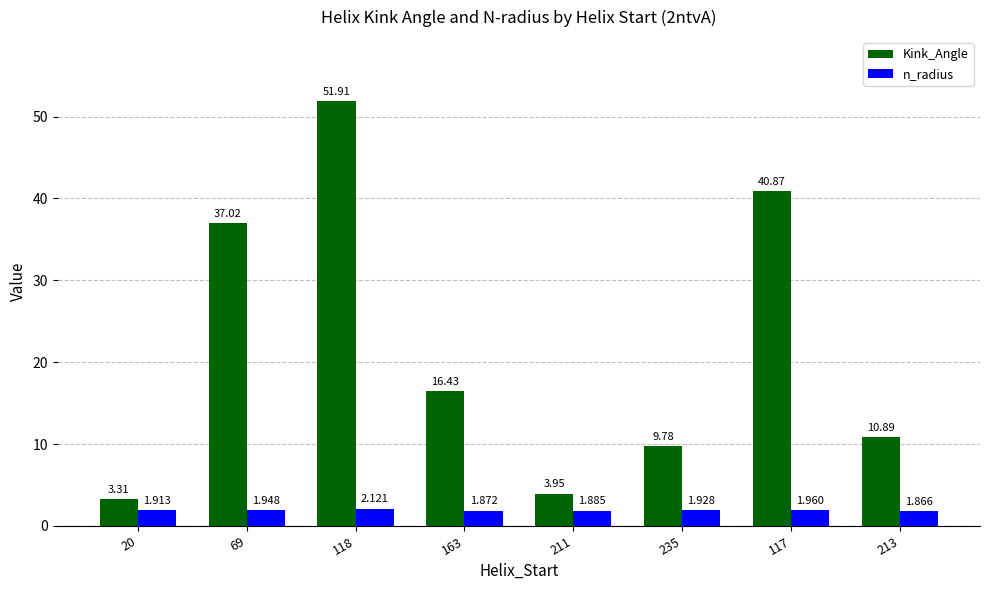

What are all the series names shown in the legend?

Kink_Angle, n_radius